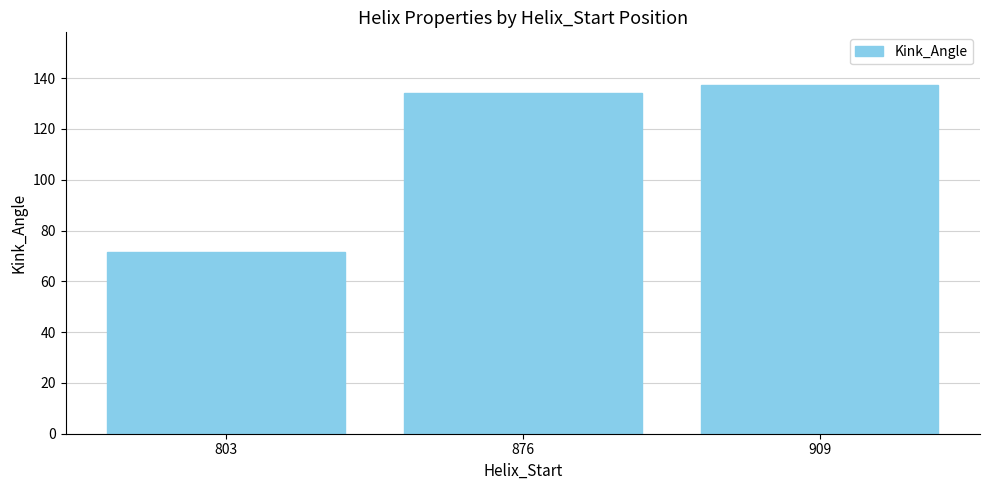

At which label is the value closest to 104?

876